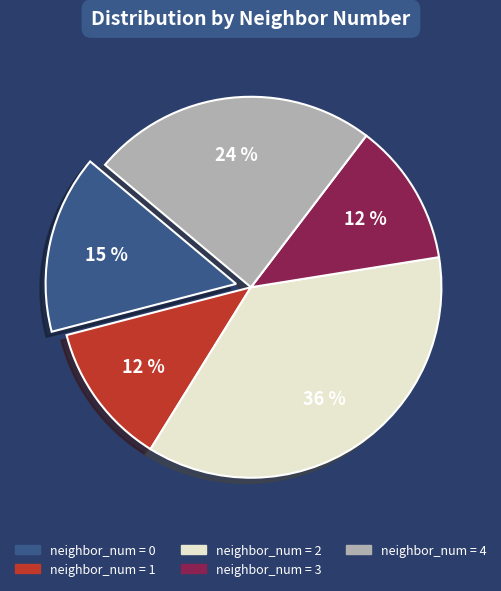

Does any single category account for the majority?

No